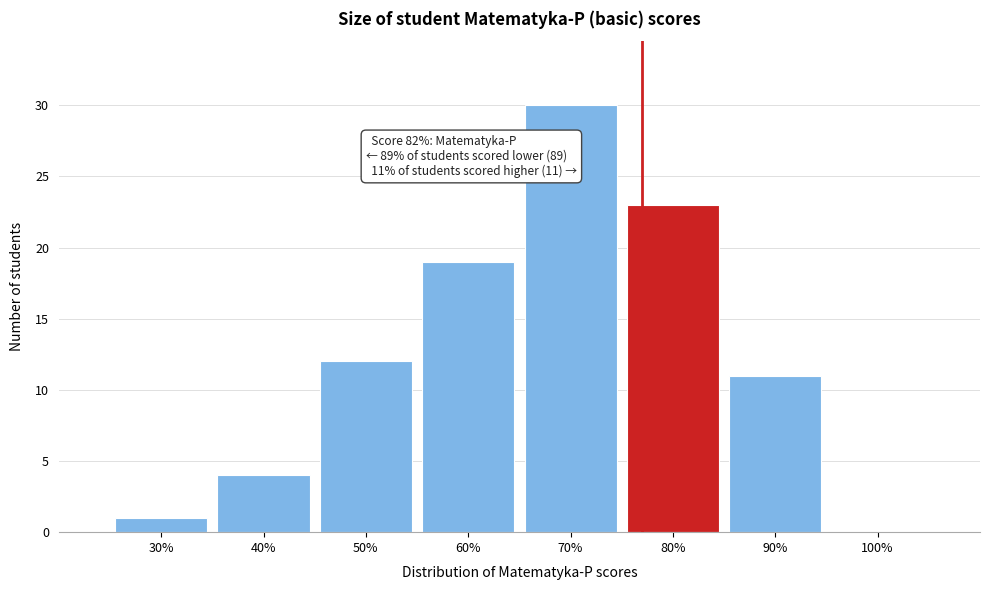

Reading left to right, transcribe all the data shown in this chart.

30%=1	40%=4	50%=12	60%=19	70%=30	80%=23	90%=11	100%=0